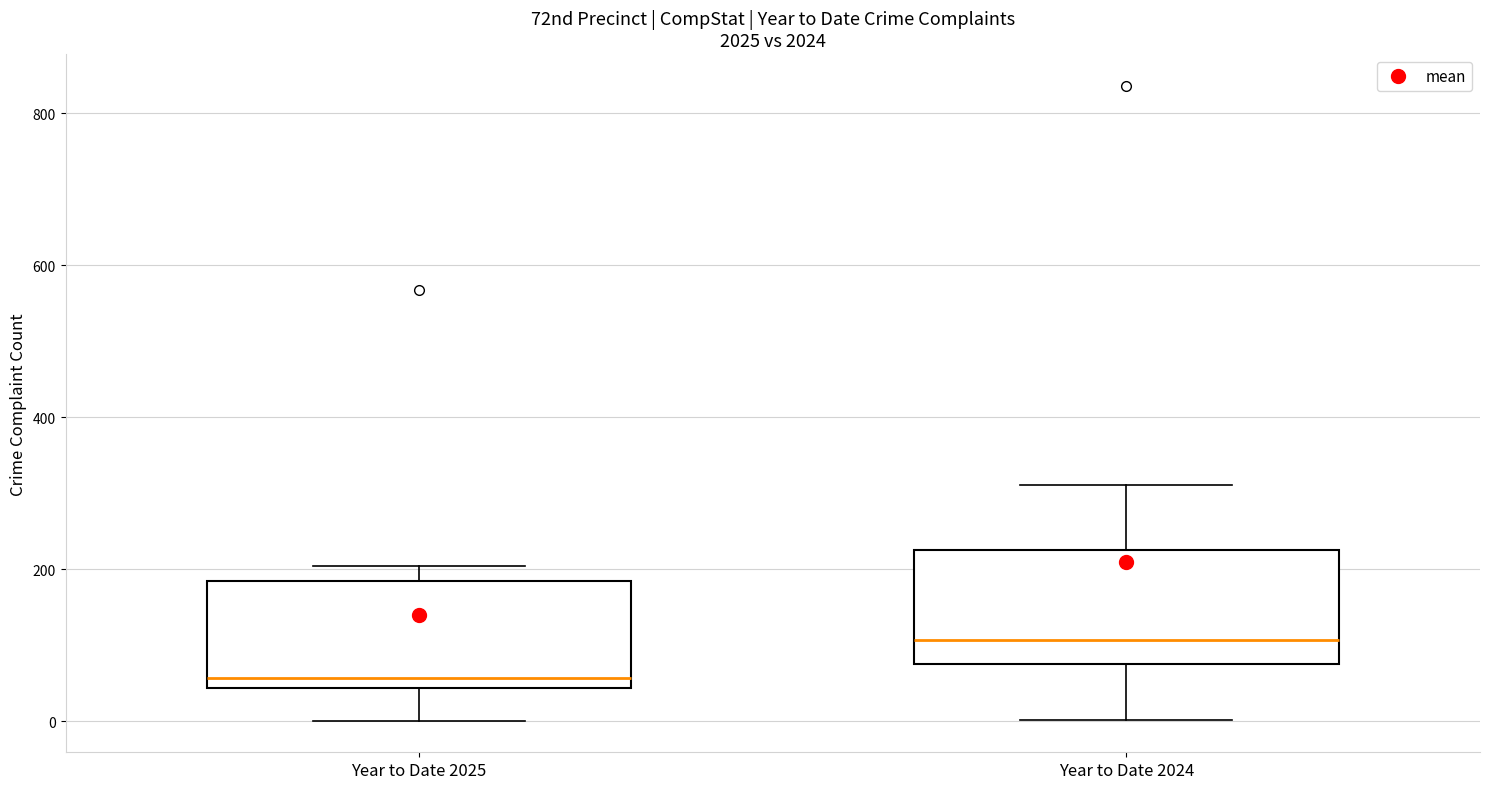

Where does the upper whisker of the box for Year to Date 2024 end on the y-axis? The values are not printed on the chart, so give them approximately, as read against the axis.

320